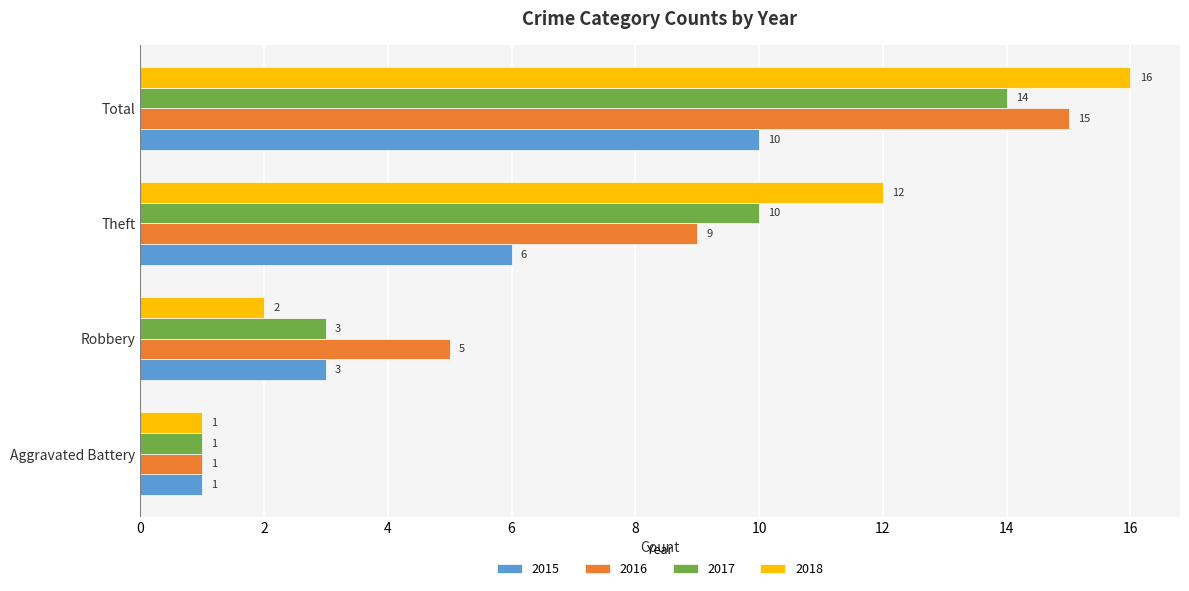

How many distinct data groups are displayed?

4